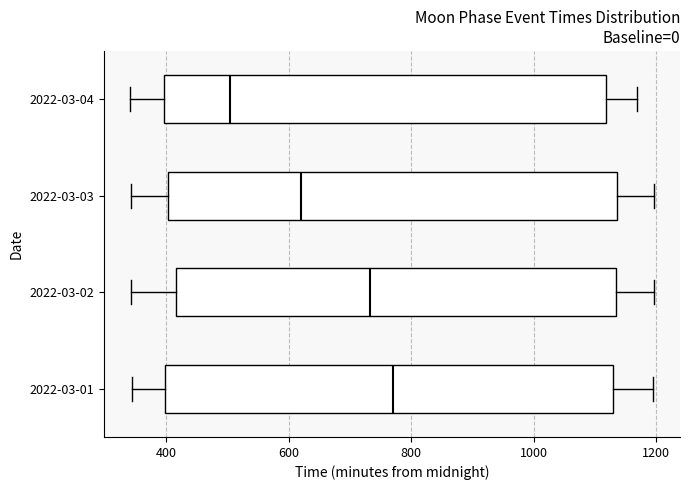

Where does the right whisker of the box for 2022-03-03 end on the x-axis? The values are not printed on the chart, so give them approximately, as read against the axis.

1200